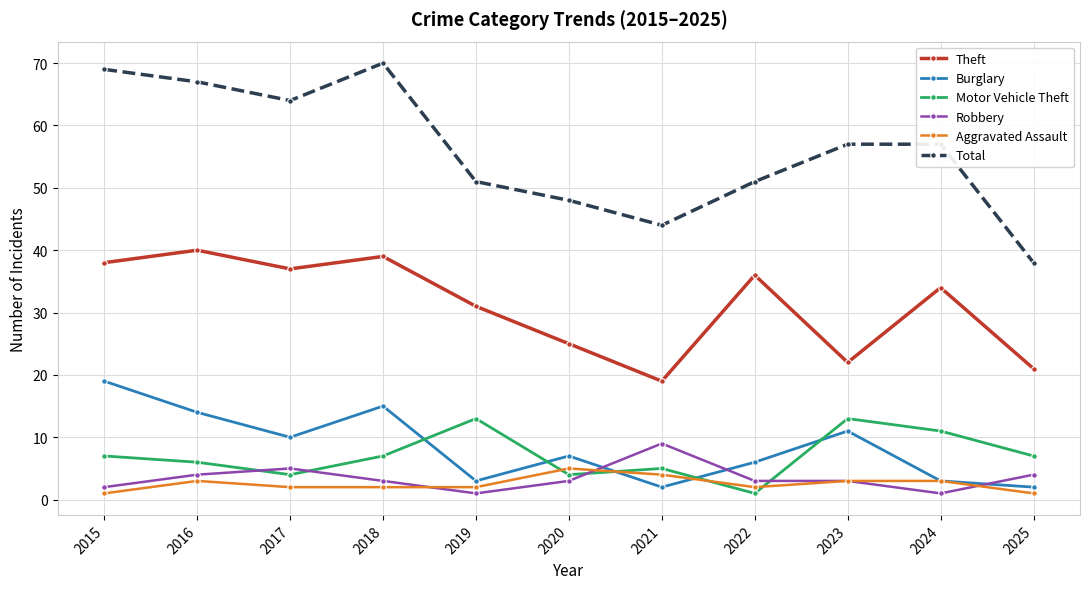

Reading left to right, extract all data points from this chart.

Theft: 2015=38	2016=40	2017=37	2018=39	2019=31	2020=25	2021=19	2022=36	2023=22	2024=34	2025=21
Burglary: 2015=19	2016=14	2017=10	2018=15	2019=3	2020=7	2021=2	2022=6	2023=11	2024=3	2025=2
Motor Vehicle Theft: 2015=7	2016=6	2017=4	2018=7	2019=13	2020=4	2021=5	2022=1	2023=13	2024=11	2025=7
Robbery: 2015=2	2016=4	2017=5	2018=3	2019=1	2020=3	2021=9	2022=3	2023=3	2024=1	2025=4
Aggravated Assault: 2015=1	2016=3	2017=2	2018=2	2019=2	2020=5	2021=4	2022=2	2023=3	2024=3	2025=1
Total: 2015=69	2016=67	2017=64	2018=70	2019=51	2020=48	2021=44	2022=51	2023=57	2024=57	2025=38